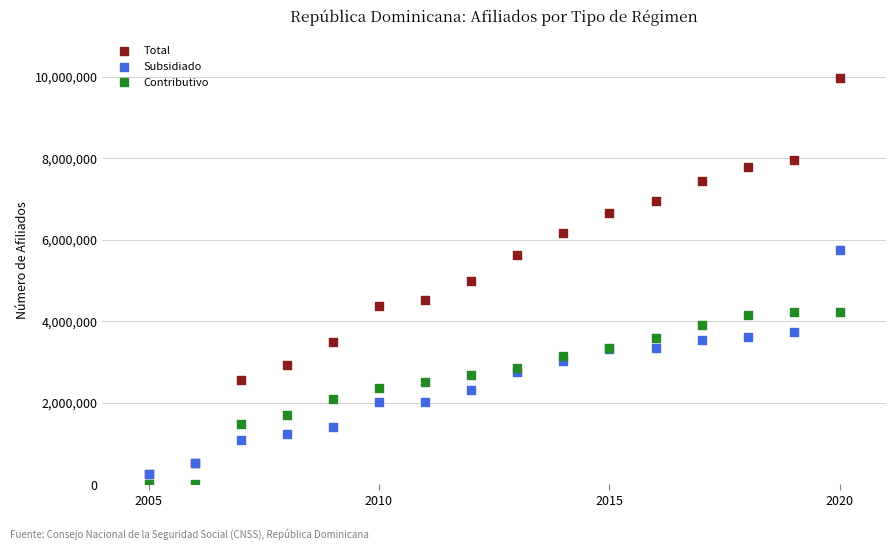

Which series reaches the maximum Y coordinate?

Total